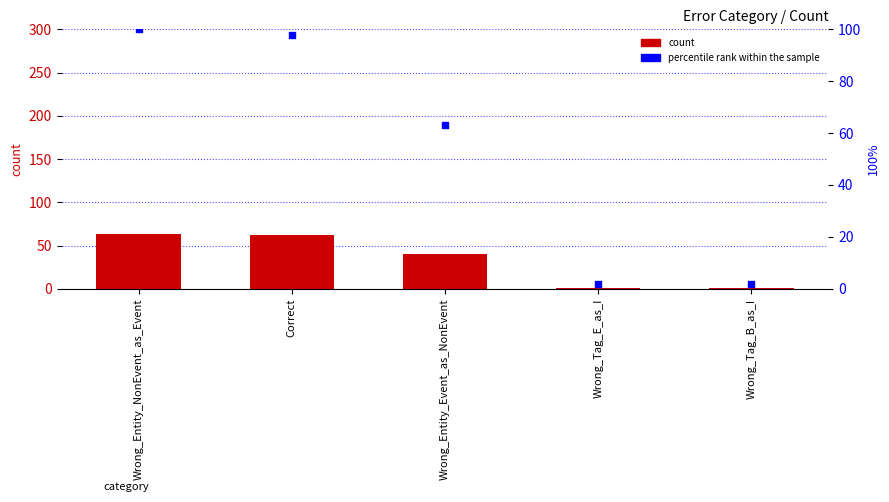

At how many categories does at least one series exceed 90?

2